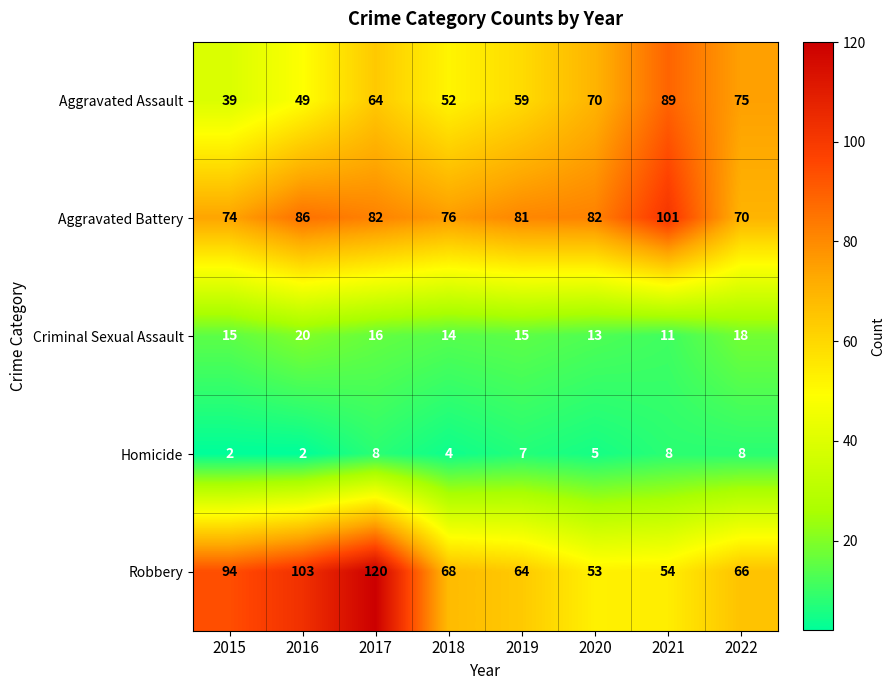

Read the Aggravated Assault value at 2016, to the nearest 5.

50